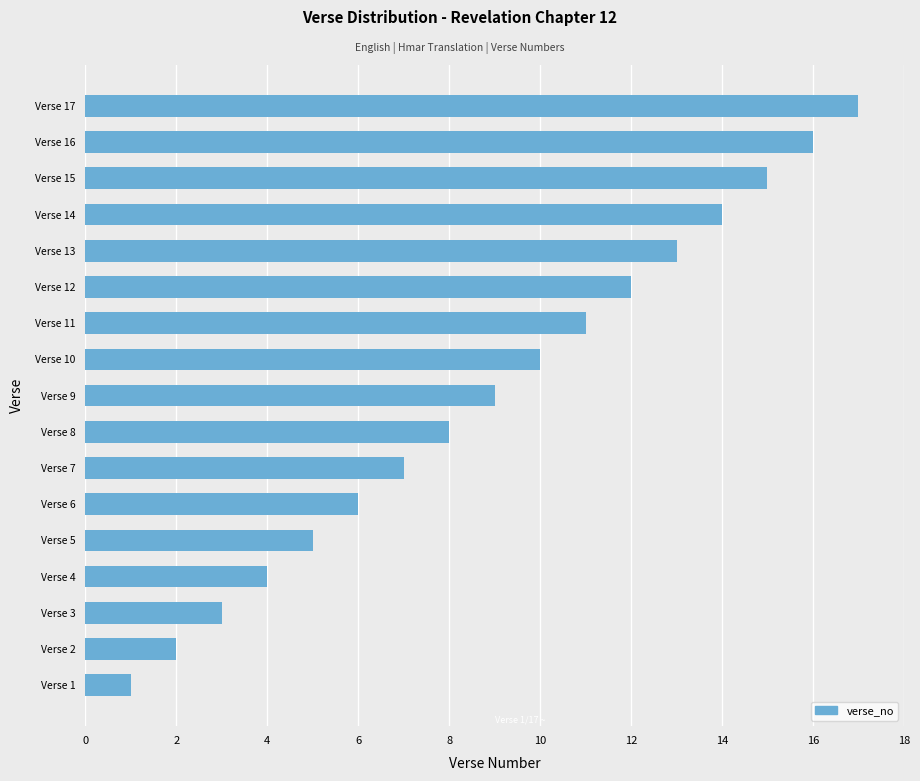

Which has a higher value, Verse 6 or Verse 8?

Verse 8